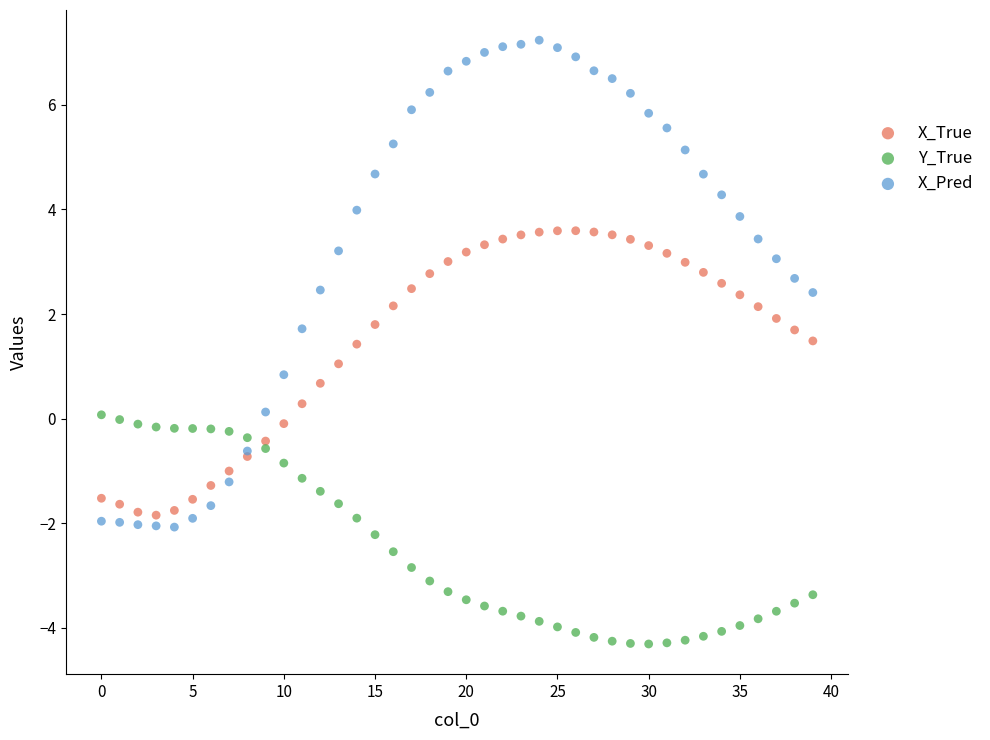

Which series has the largest Y range (max minus min)?

X_Pred